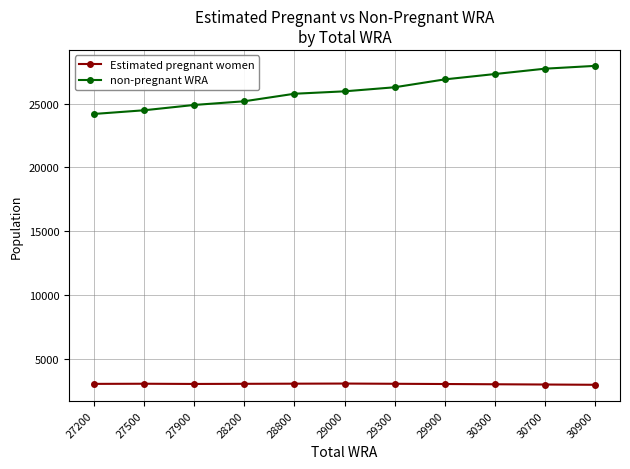

The value of non-pregnant WRA at 29000 is 35300.5. True or false?

False